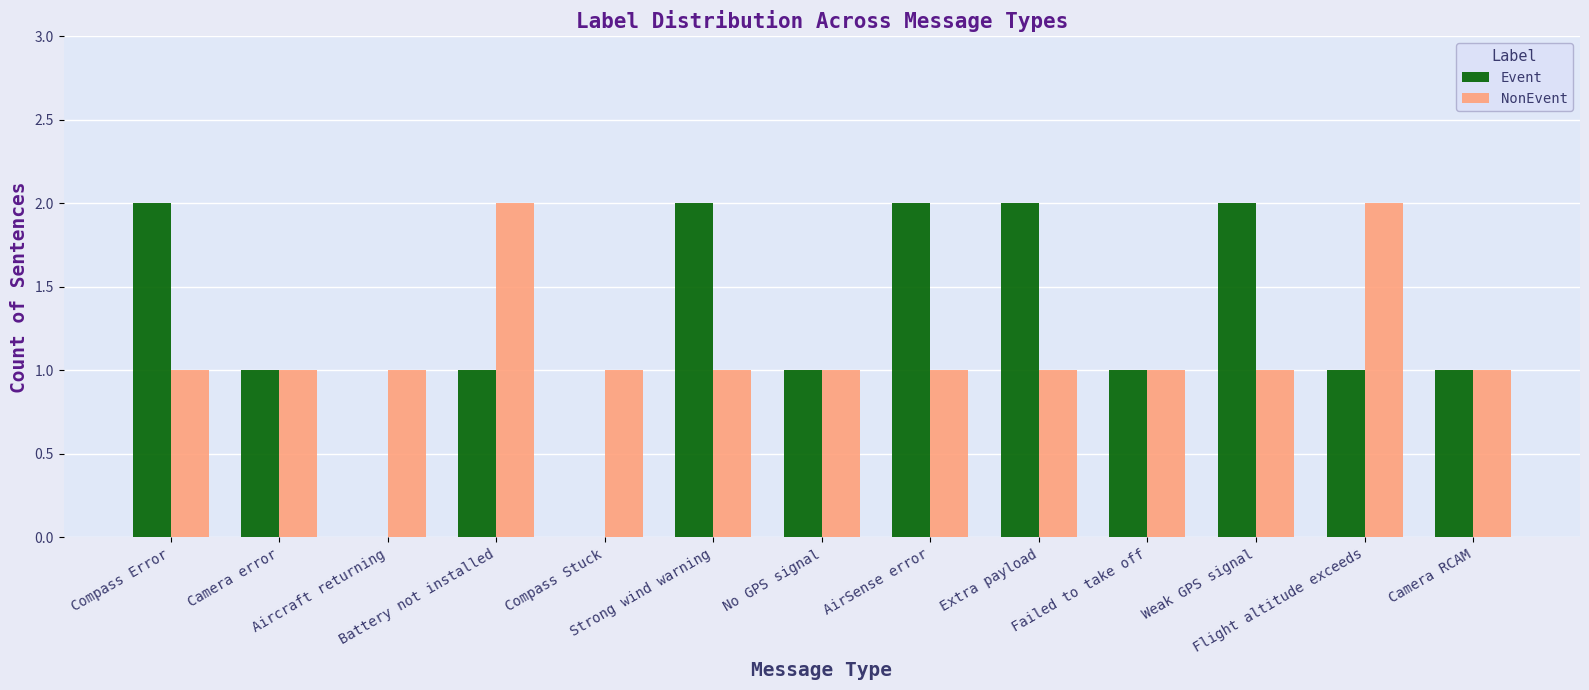

What is the difference between the Event values at Compass Error and Camera error?

1